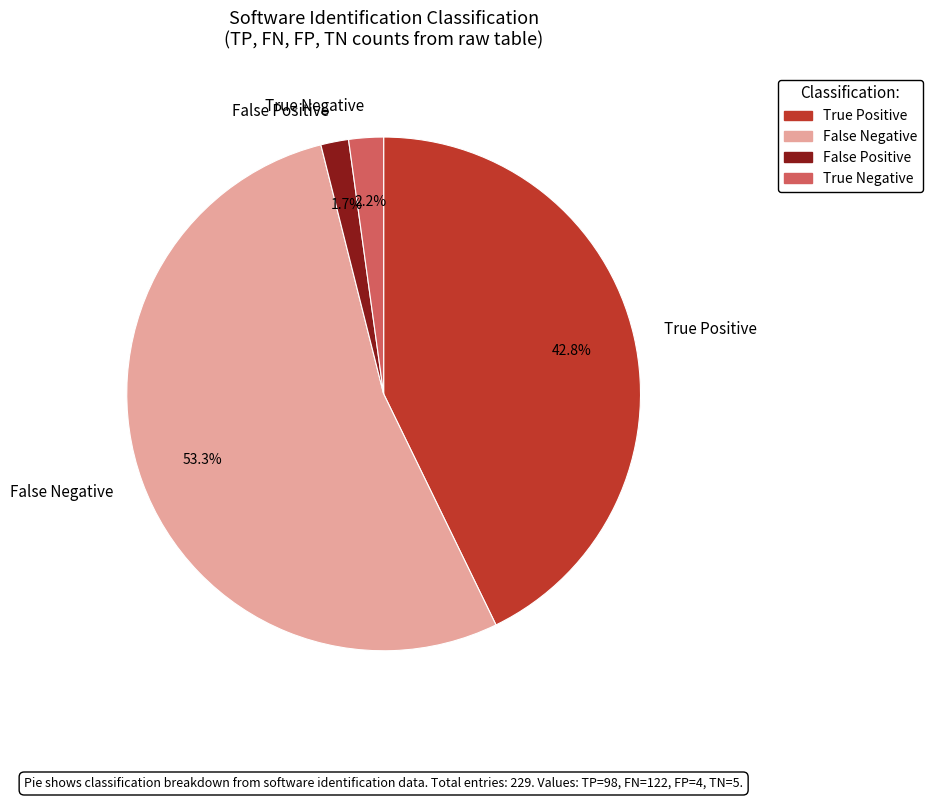

Which has a higher value, True Negative or True Positive?

True Positive